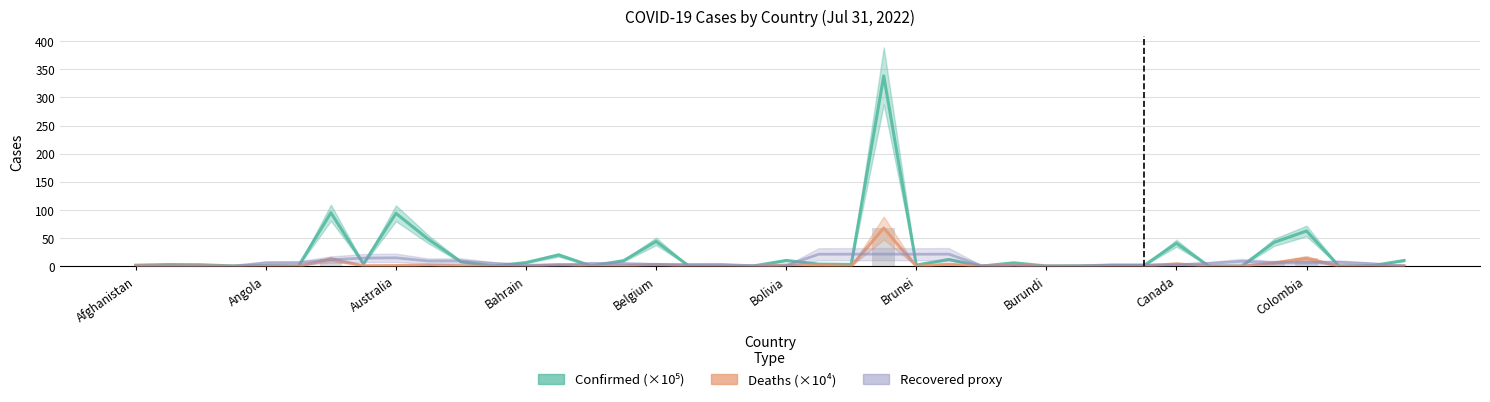

What is the difference between the second highest and minimum values in the Recovered proxy series?

21.1